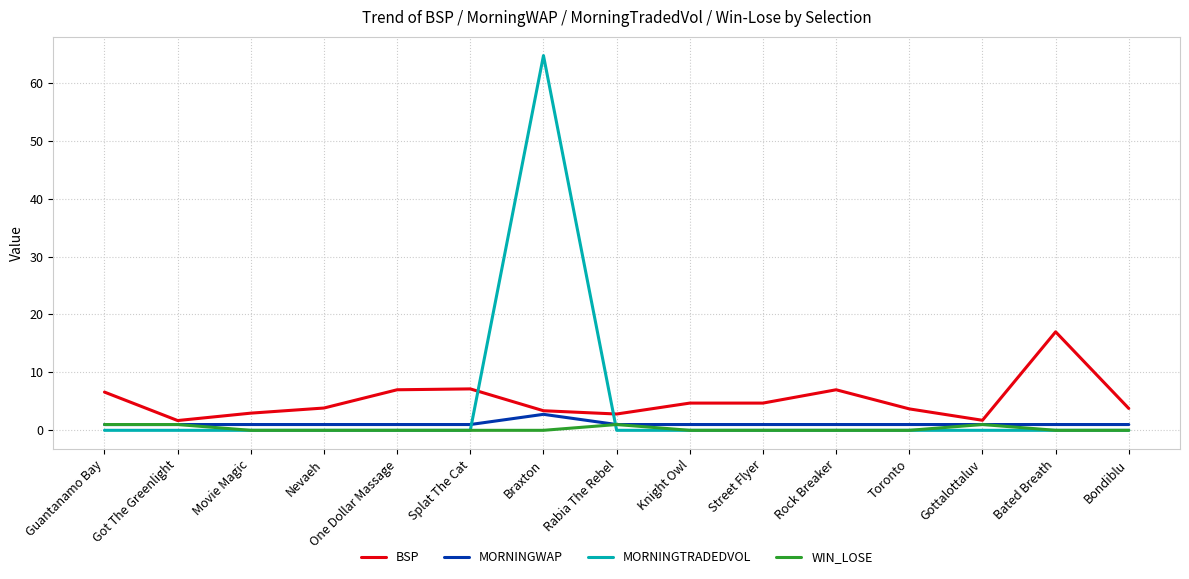

Which series has the largest range (max minus min)?

MORNINGTRADEDVOL